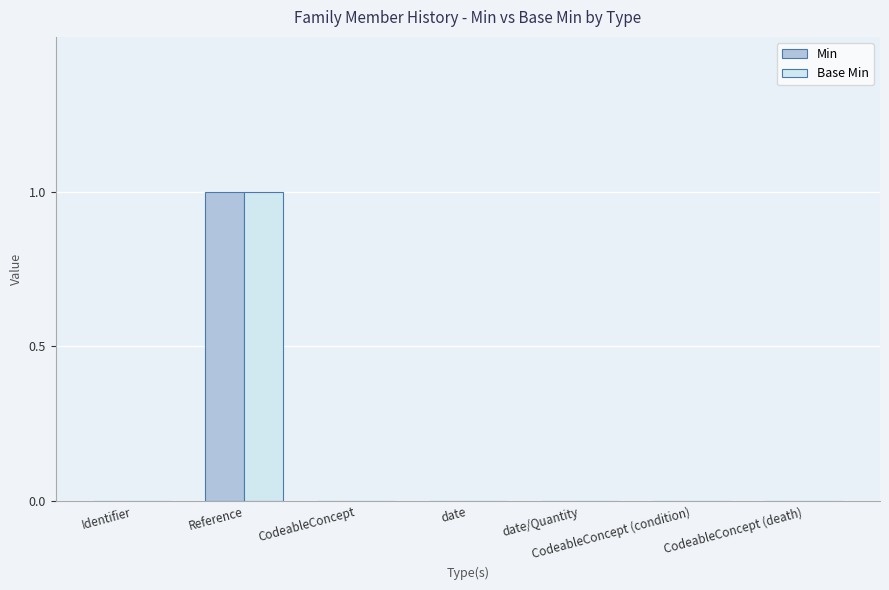

What is the maximum value for Min?

1